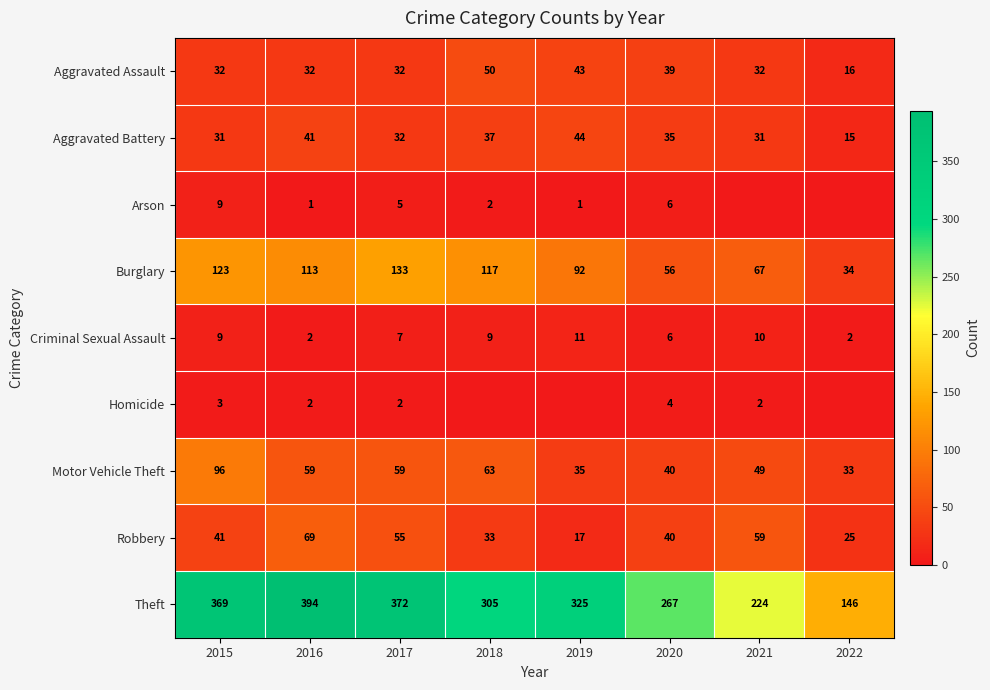

Is the value of Motor Vehicle Theft at 2015 greater than the value of Arson at 2017?

Yes